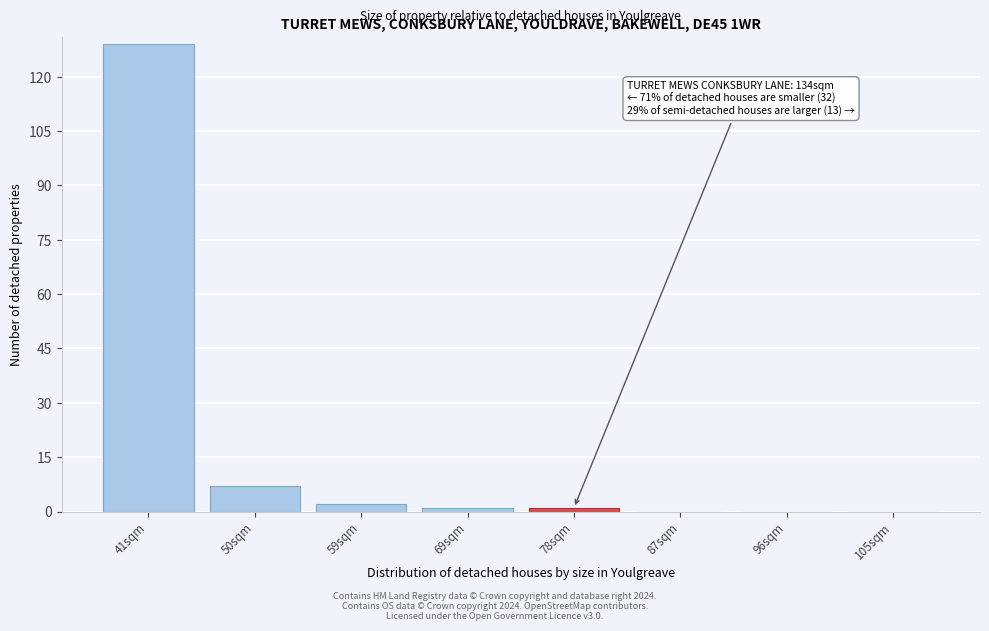

Reading right to left, extract all data points from this chart.

105sqm=0	96sqm=0	87sqm=0	78sqm=1	69sqm=1	59sqm=2	50sqm=7	41sqm=129